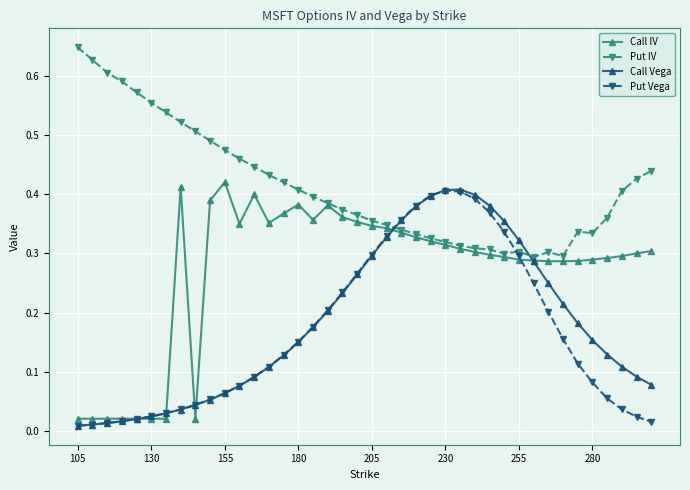

After their last crossing, which series has the higher values: Call Vega or Put IV?

Put IV